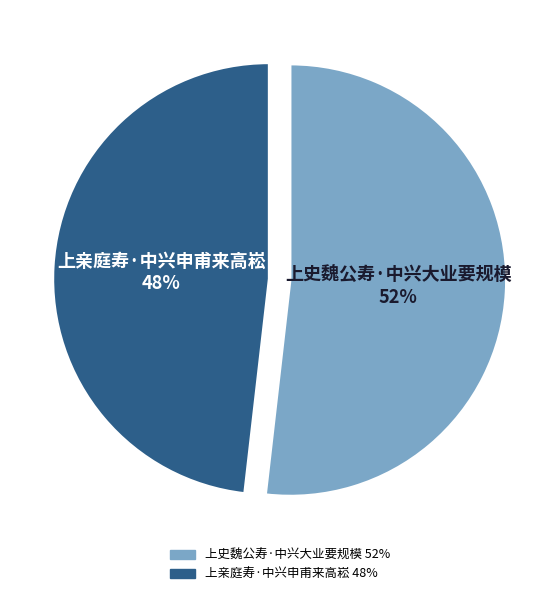

Which has a higher value, 上亲庭寿·中兴申甫来高崧 or 上史魏公寿·中兴大业要规模?

上史魏公寿·中兴大业要规模